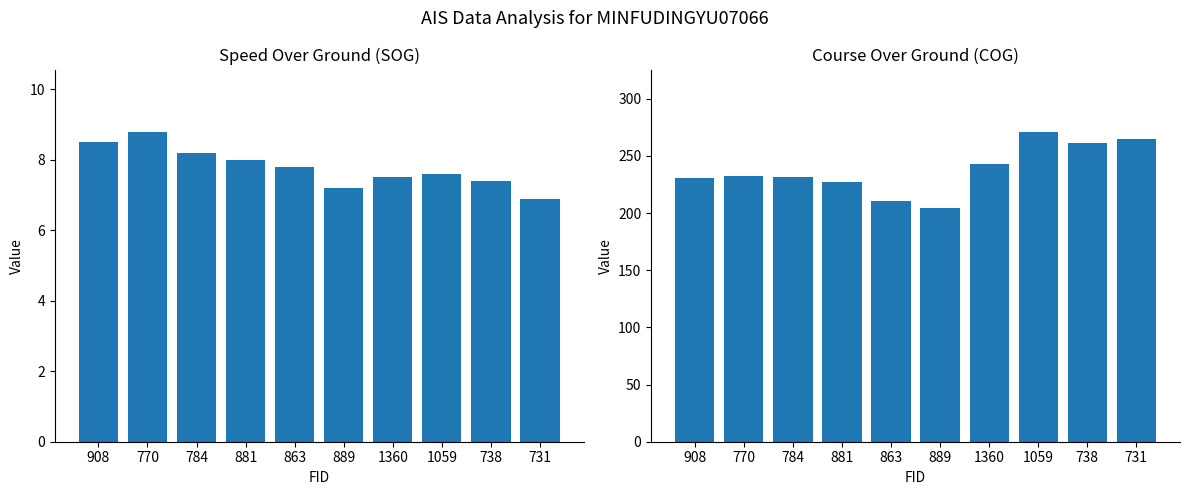

What is the total value across all series at 881?

235.0